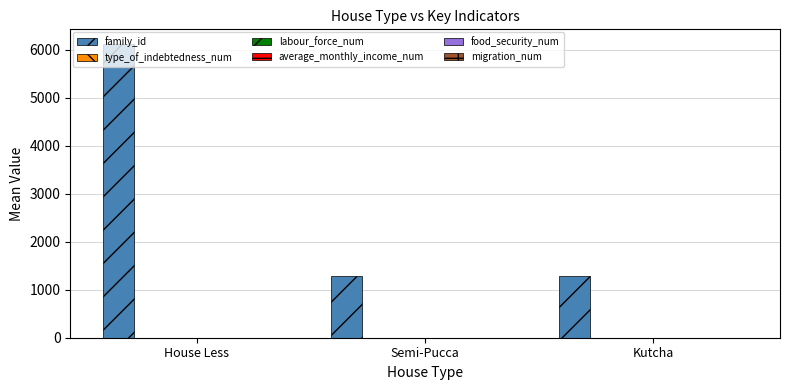

The value of family_id at Kutcha is 1279.9. True or false?

True